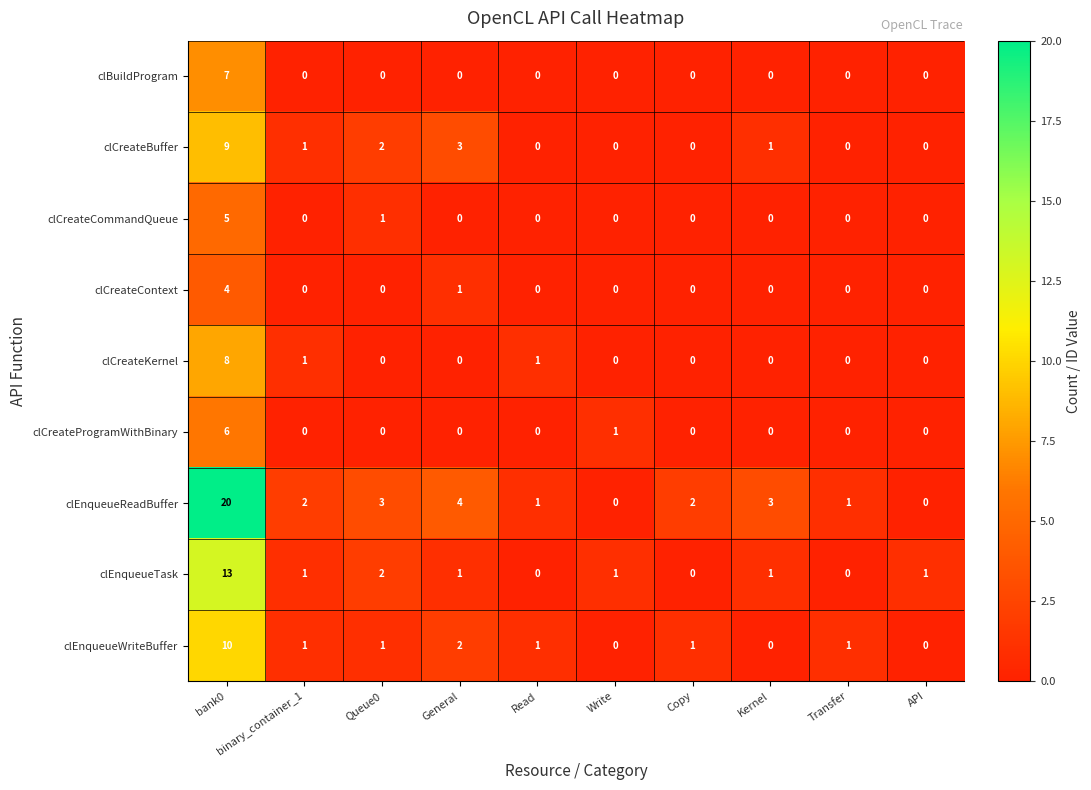

Read the clCreateCommandQueue value at bank0.

5